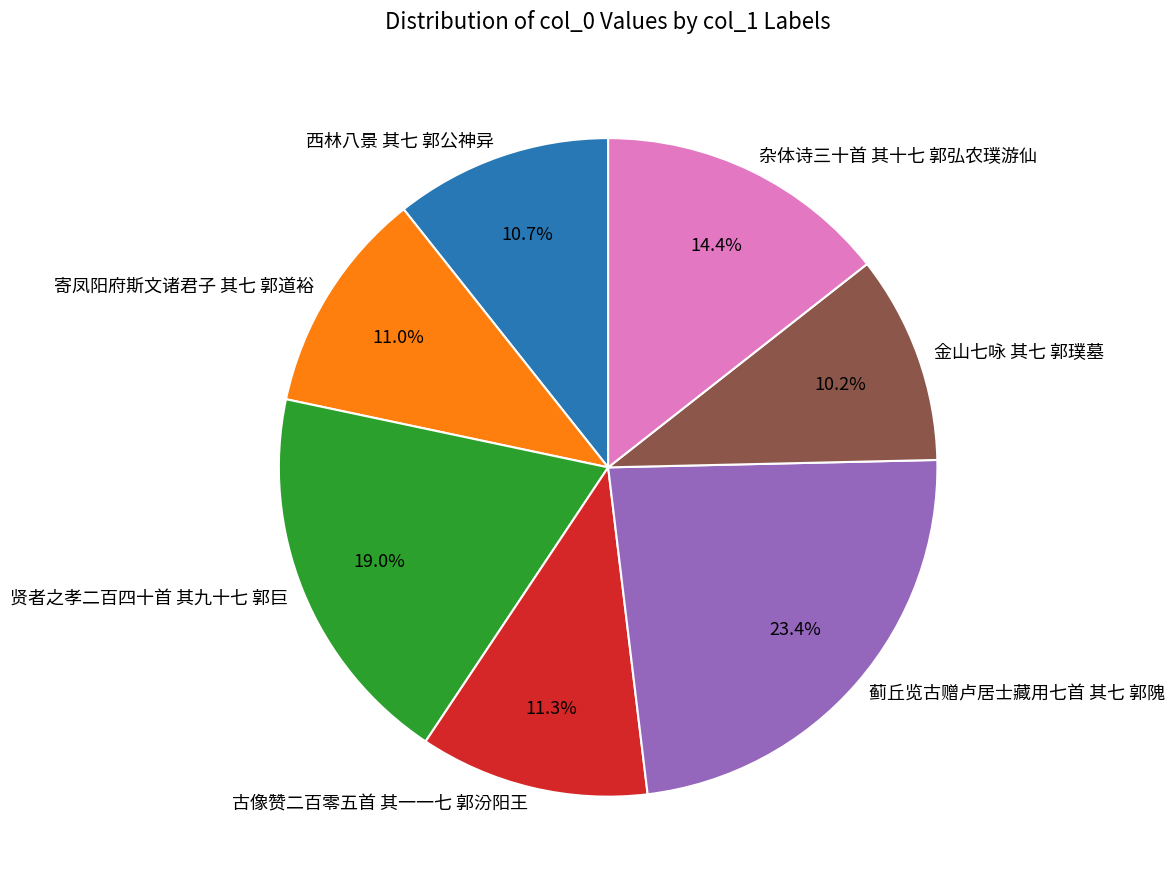

To the nearest percent, what is the combined percentage of 寄凤阳府斯文诸君子 其七 郭道裕 and 金山七咏 其七 郭璞墓?

21%